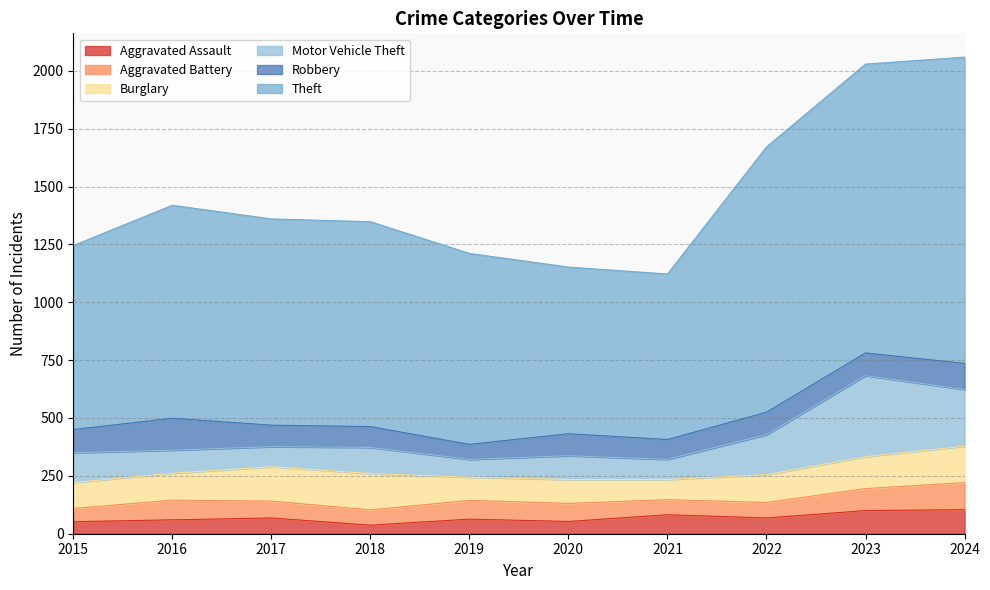

True or false: Theft has more than 1 points higher than both neighbors.

False